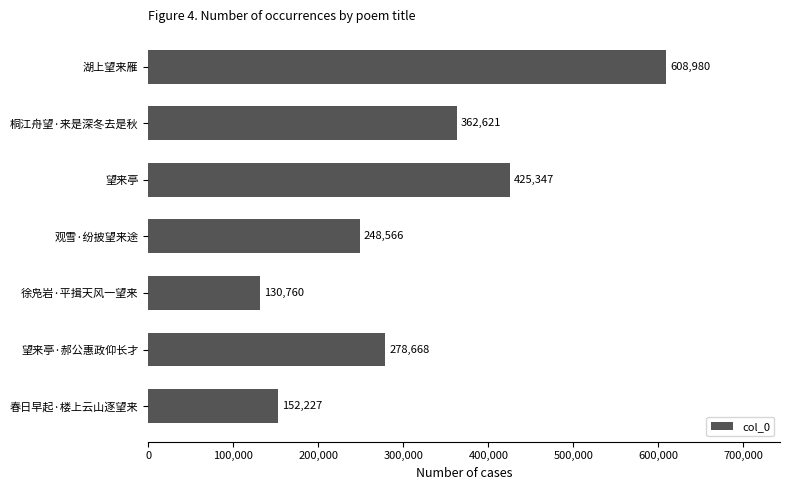

What is the ratio of the value at 桐江舟望·来是深冬去是秋 to the value at 湖上望来雁?

0.6